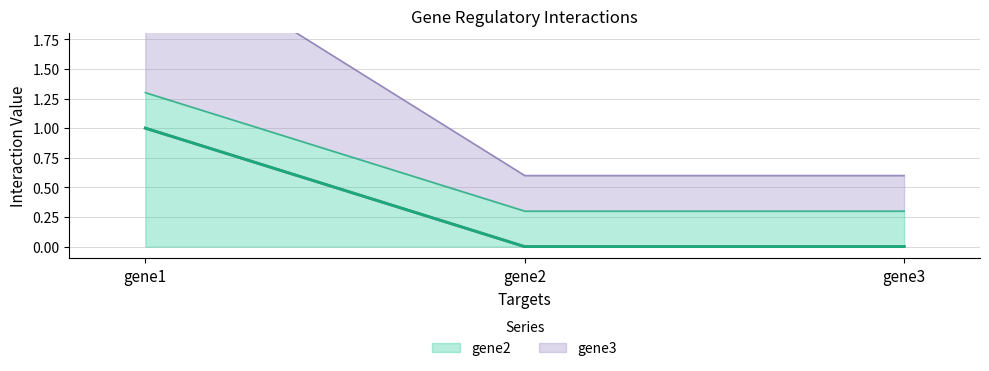

Which has a higher value, gene3 or gene1?

gene1